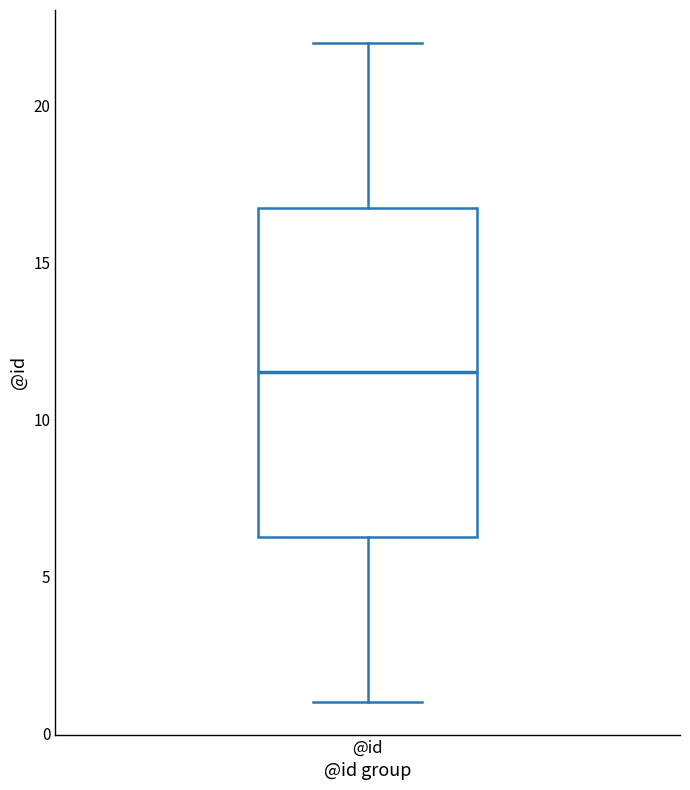

Where is the upper edge of the box for @id on the y-axis? The values are not printed on the chart, so give them approximately, as read against the axis.

17.0